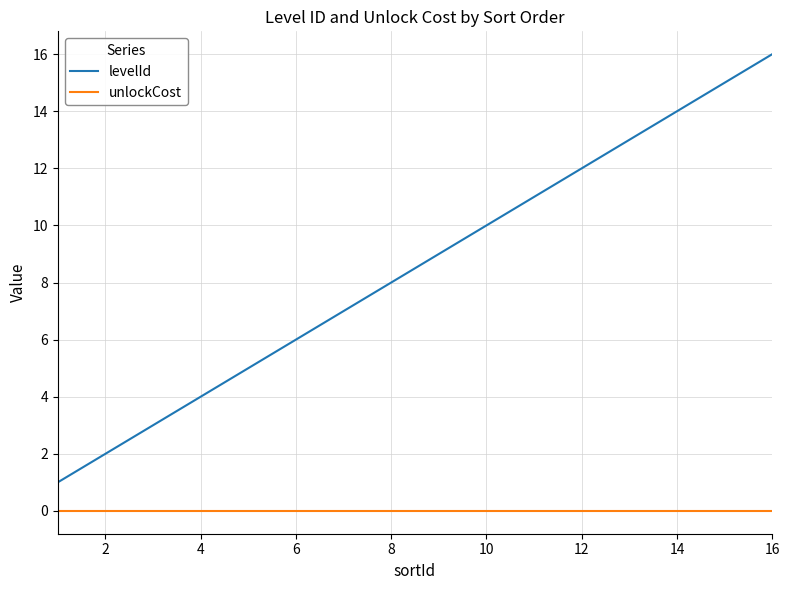

What are all the series names shown in the legend?

levelId, unlockCost